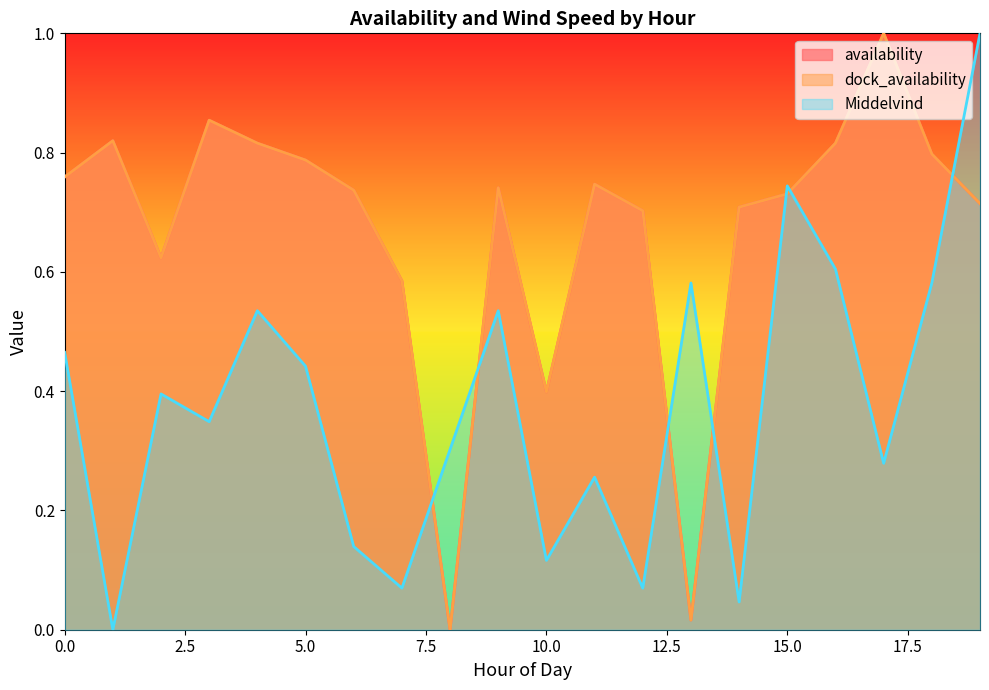

True or false: dock_availability and Middelvind intersect in this chart.

True